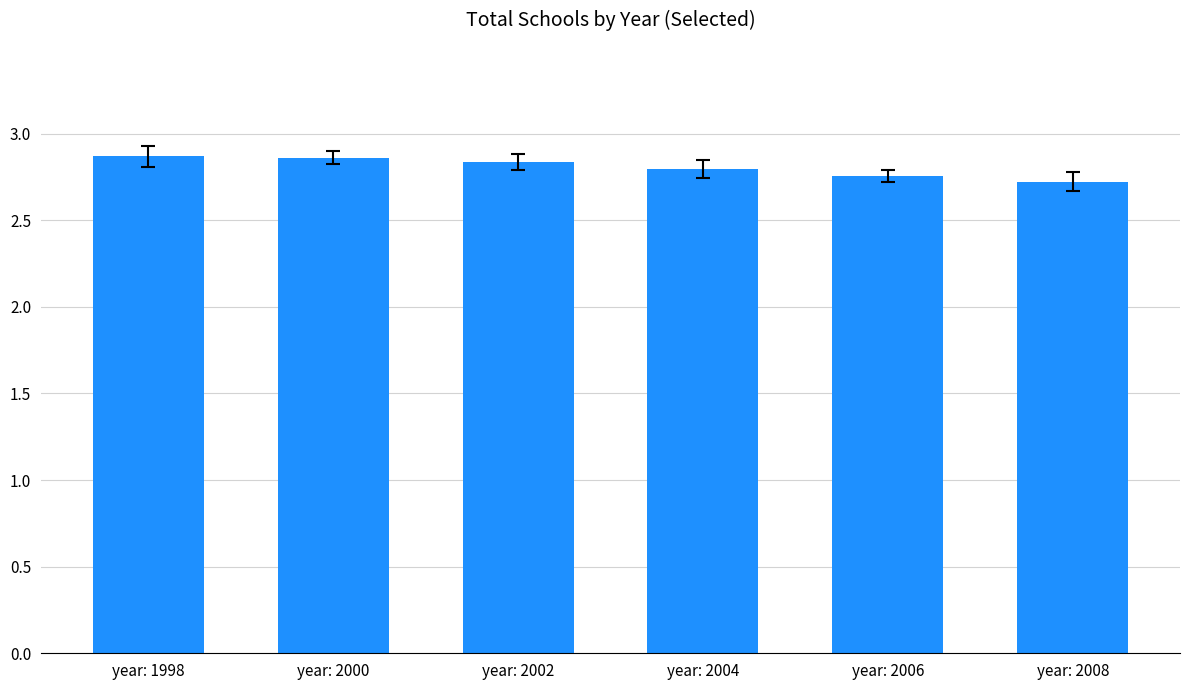

What is the smallest value displayed?

2722